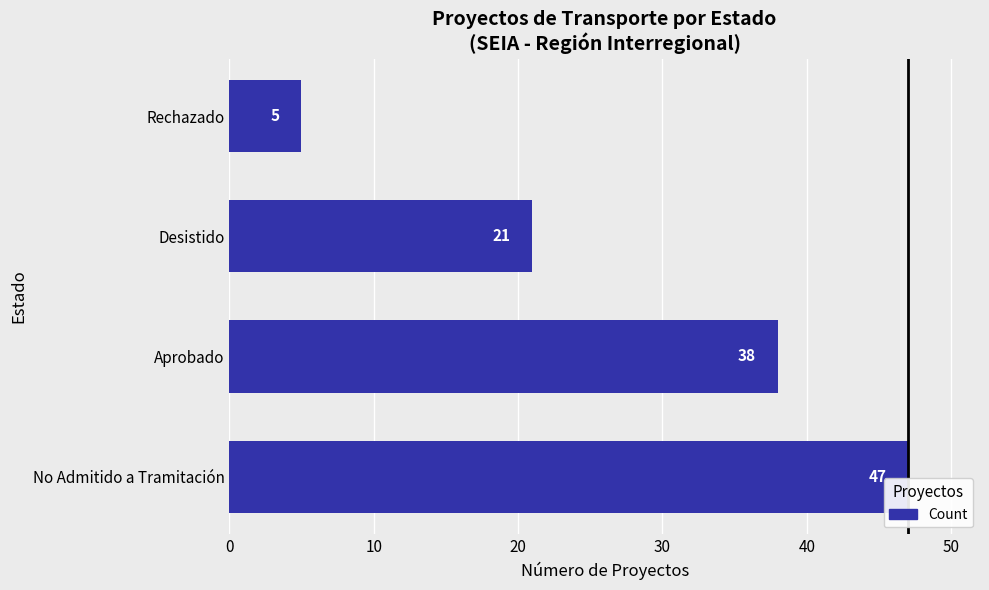

Is it true that the value at Aprobado is 57?

False